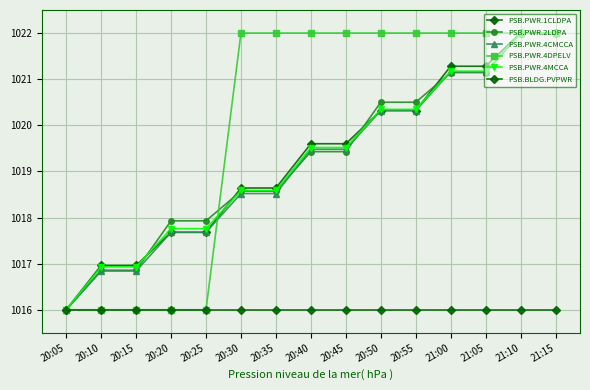

Count the number of data series in this chart.

6